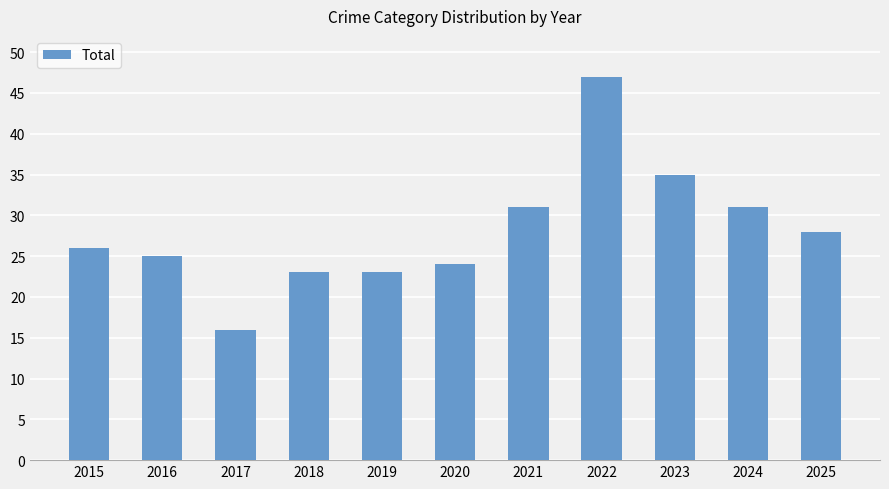

Which label corresponds to the largest value in the chart?

2022